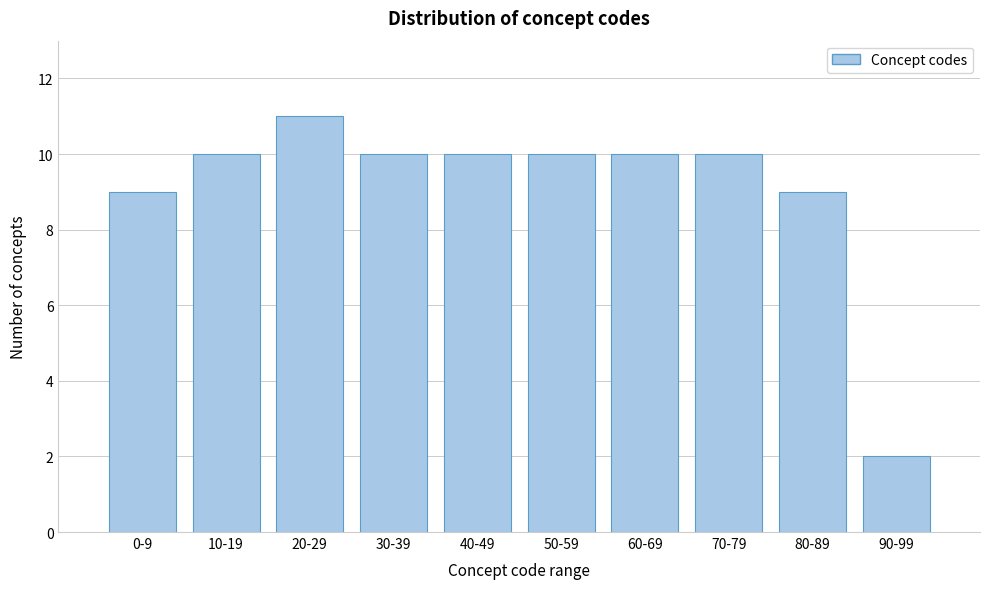

Reading right to left, extract all data points from this chart.

2	9	10	10	10	10	10	11	10	9